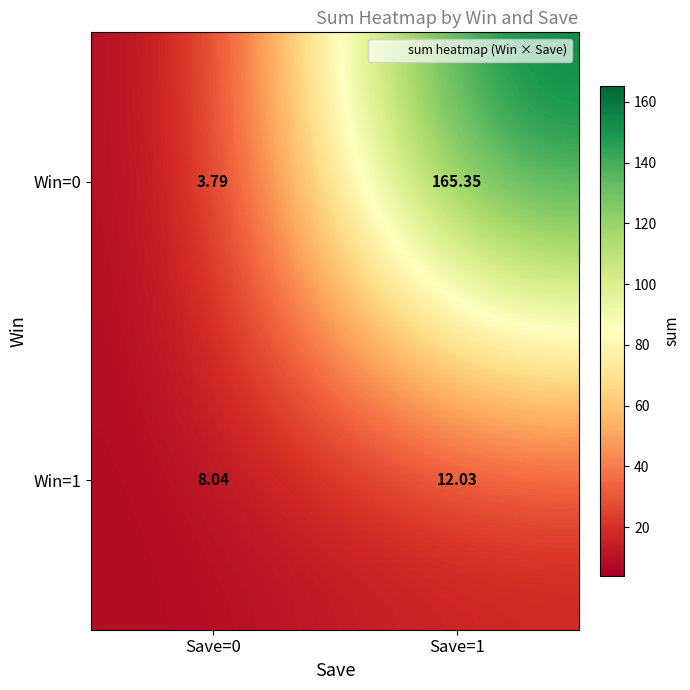

Is the value of Win=0 at Save=1 greater than the value of Win=1 at Save=0?

Yes